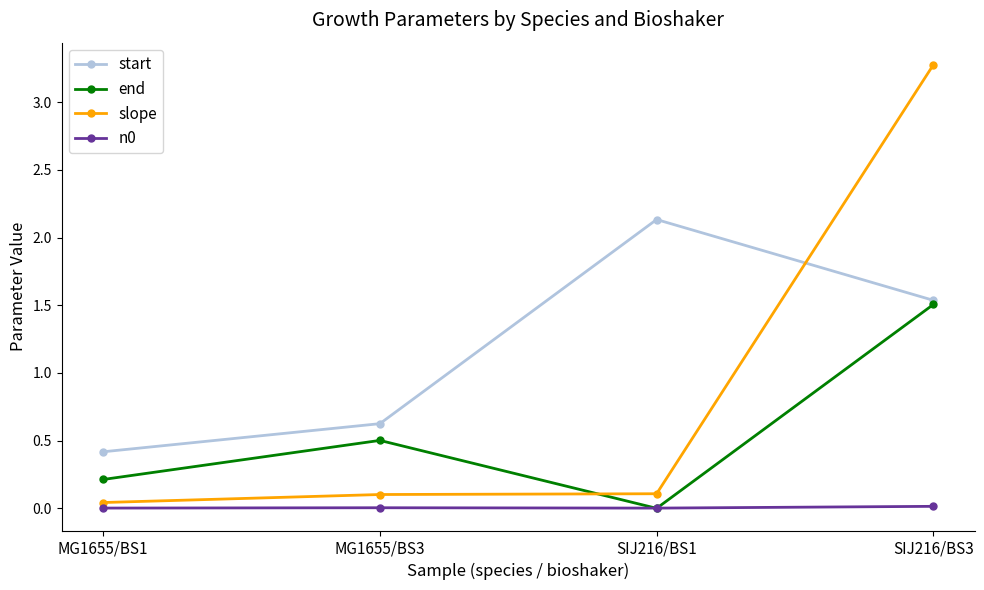

The value of start at MG1655/BS1 is 0.4. True or false?

True